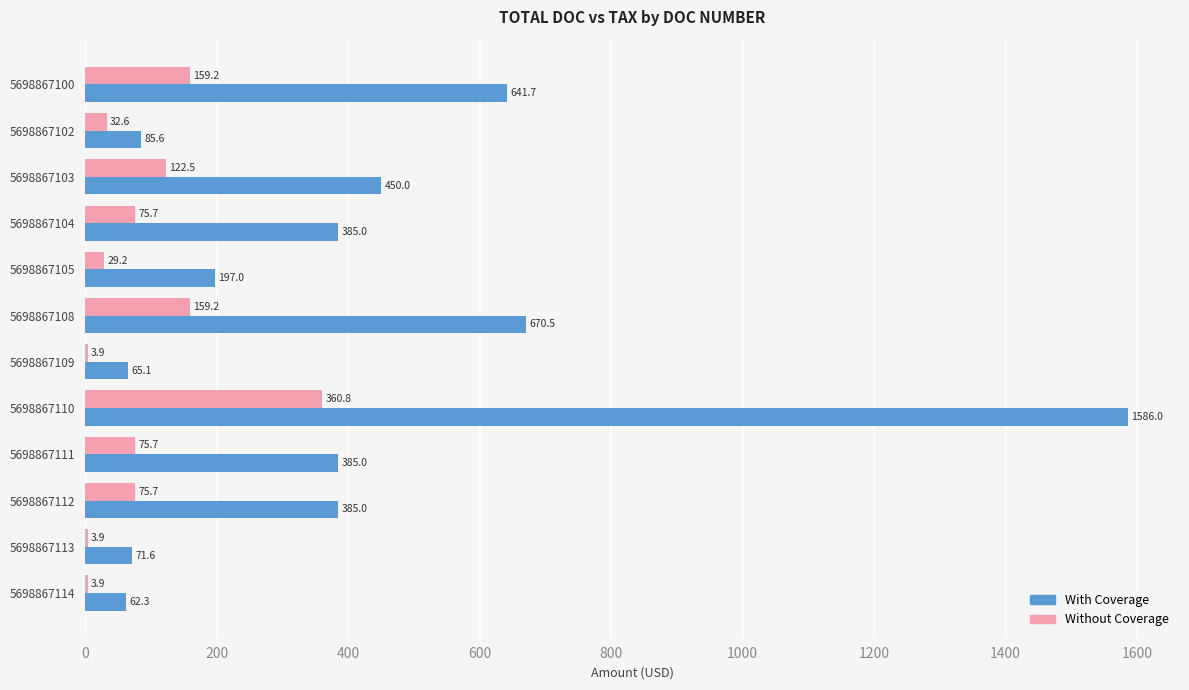

Which series changed the most between 5698867104 and 5698867113?

With Coverage